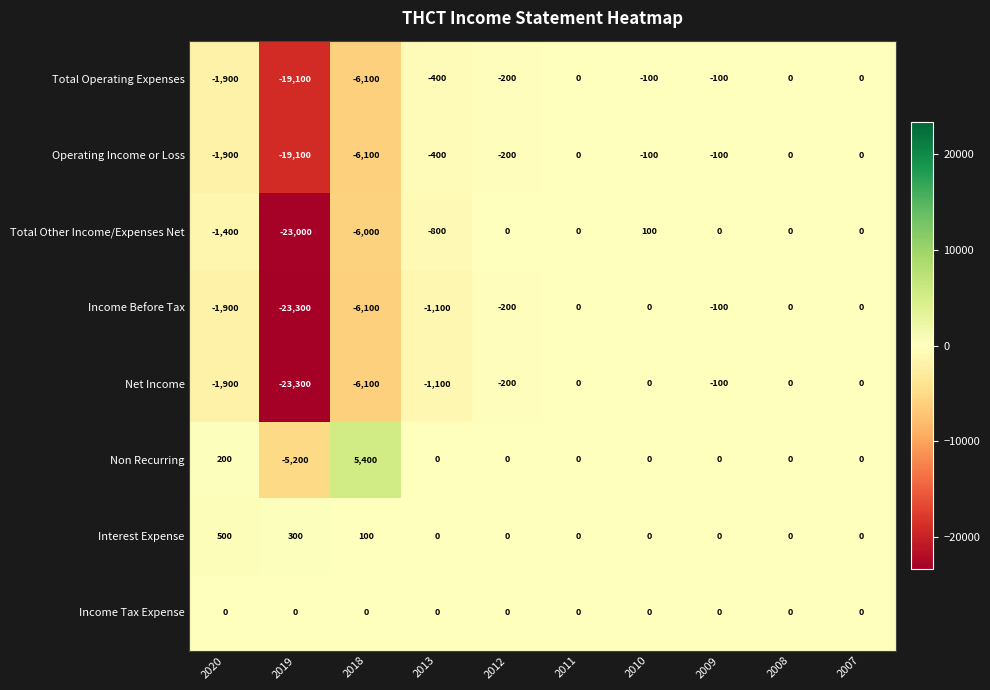

What is the sum of the Total Other Income/Expenses Net values at 2011 and 2020?

-1400